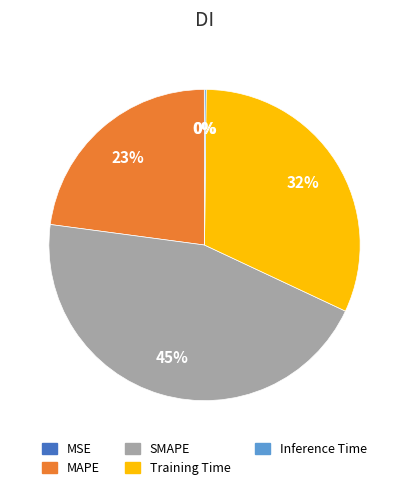

The SMAPE slice represents 45% of the pie. True or false?

True